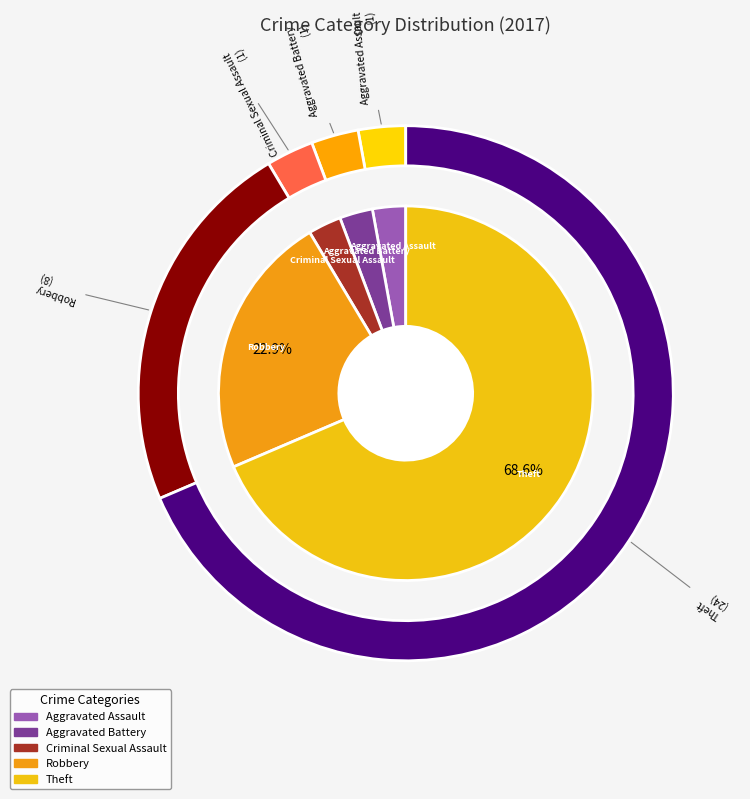

To the nearest percent, what percentage of the pie is Theft?

69%